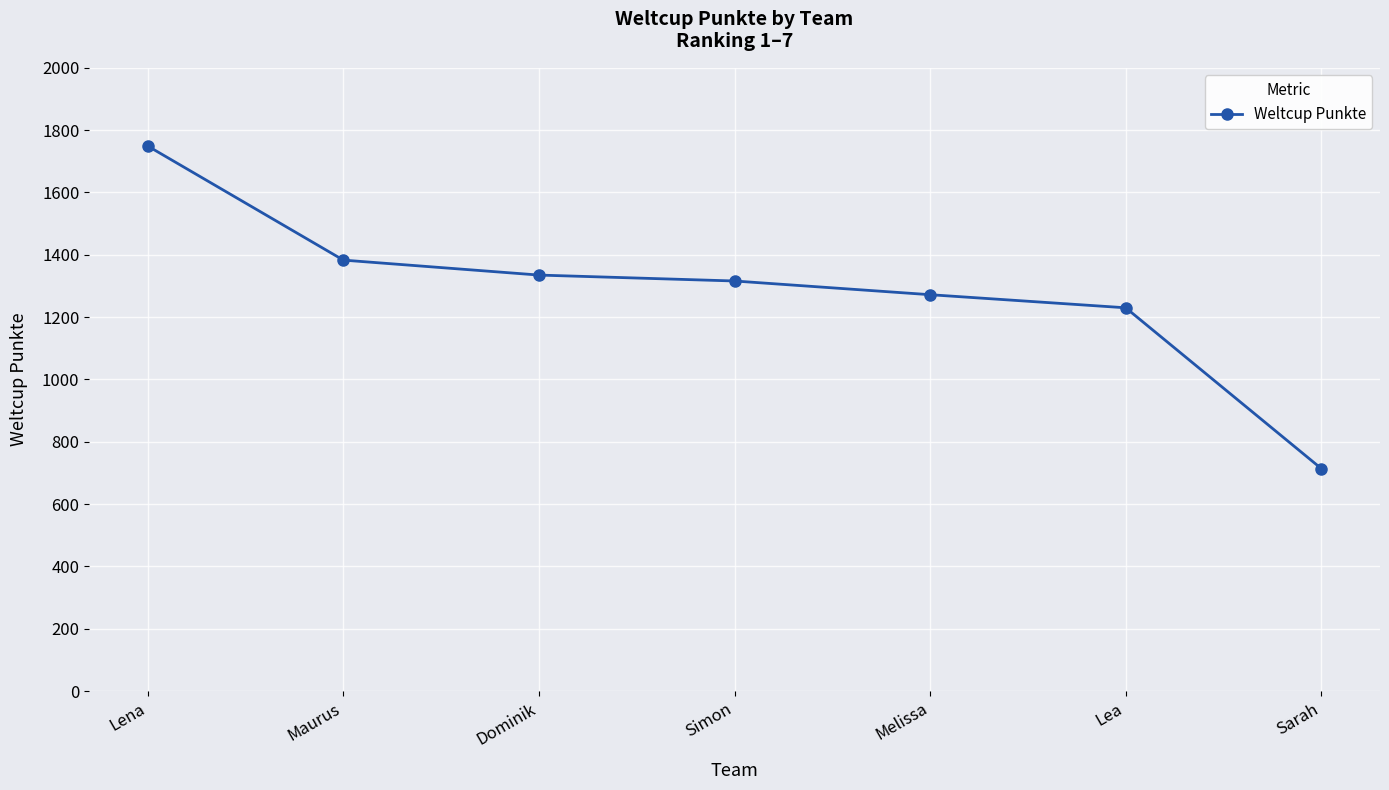

Is it true that the value at Lea is 290?

False